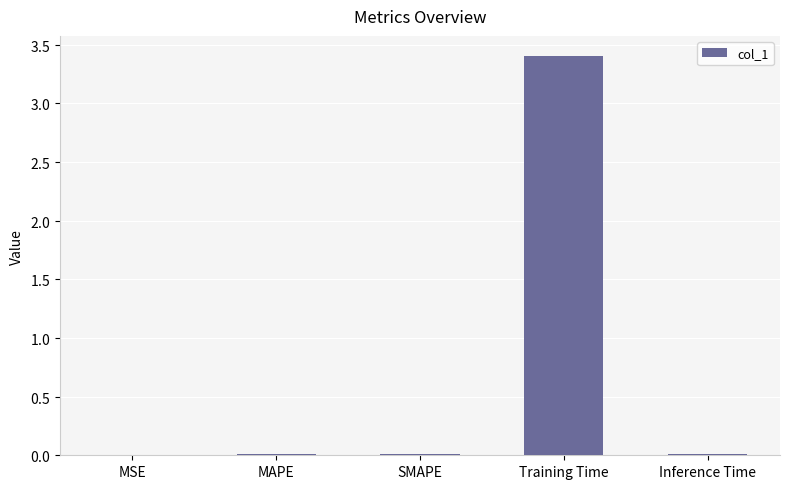

What is the maximum value shown in the chart?

3.4